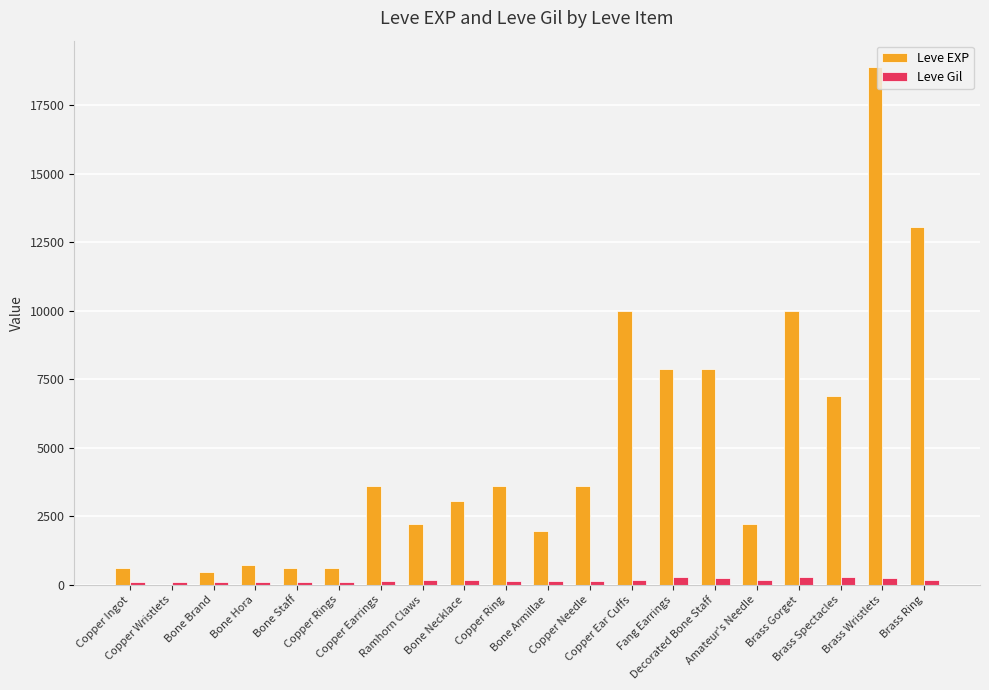

What is the maximum value shown in the chart?

18910